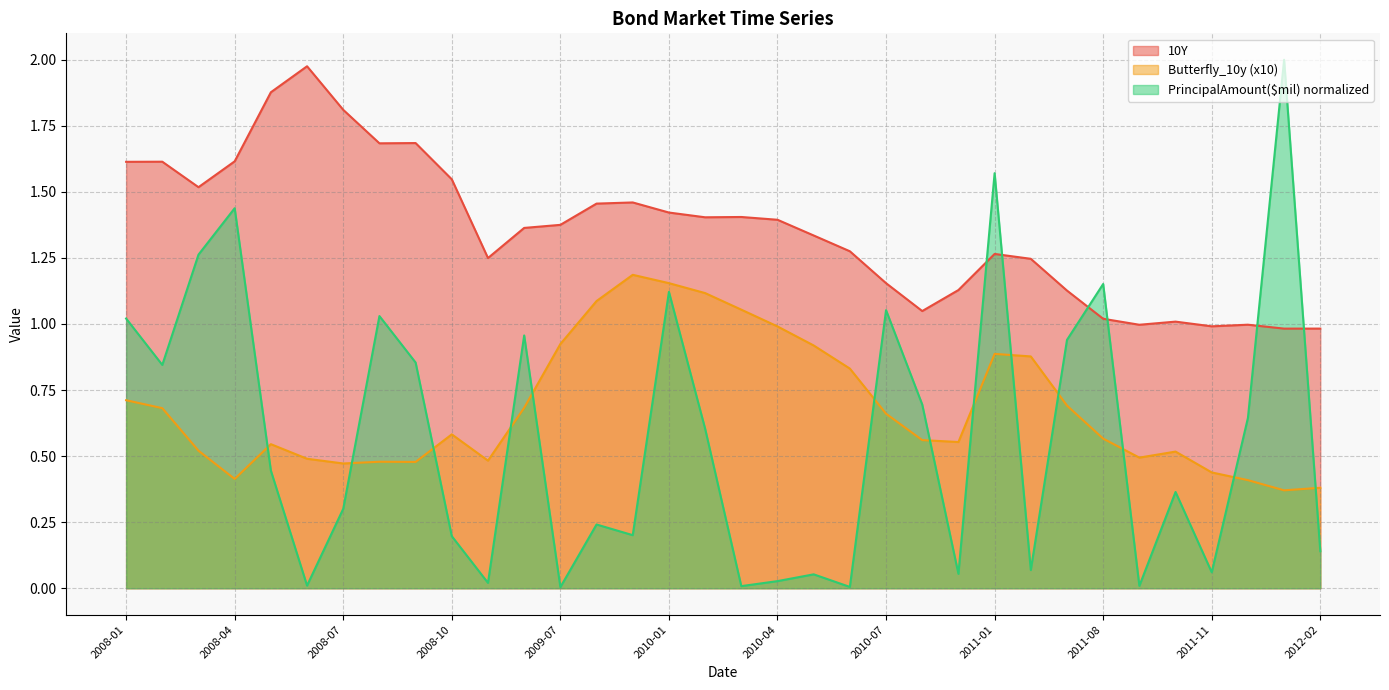

At which category does PrincipalAmount($mil) reach its first local valley?

2008-02